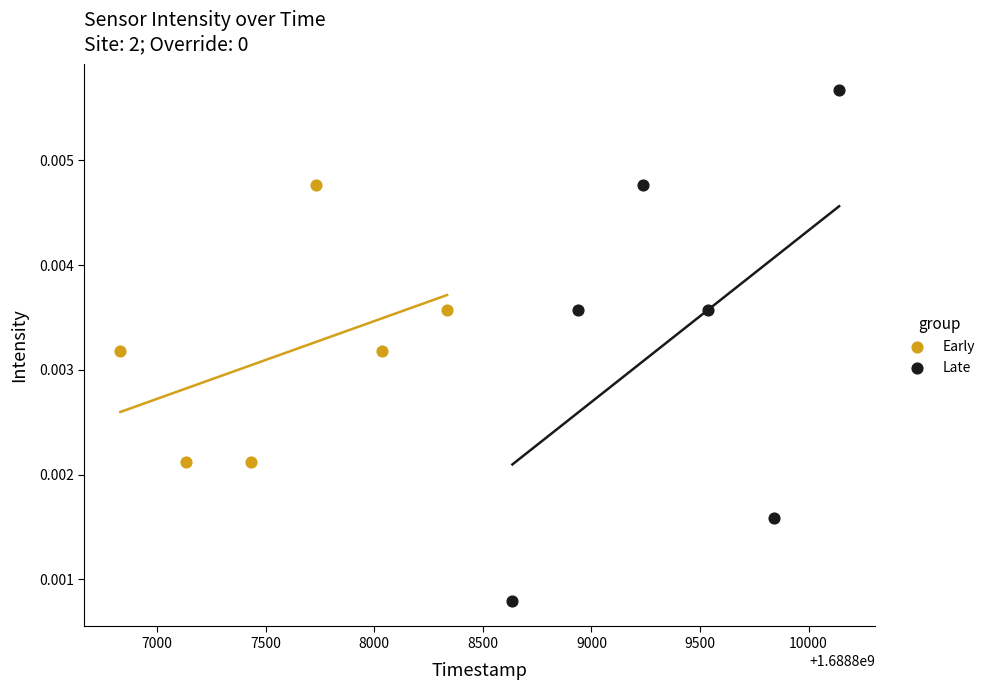

Which series contains the highest Y value?

Late